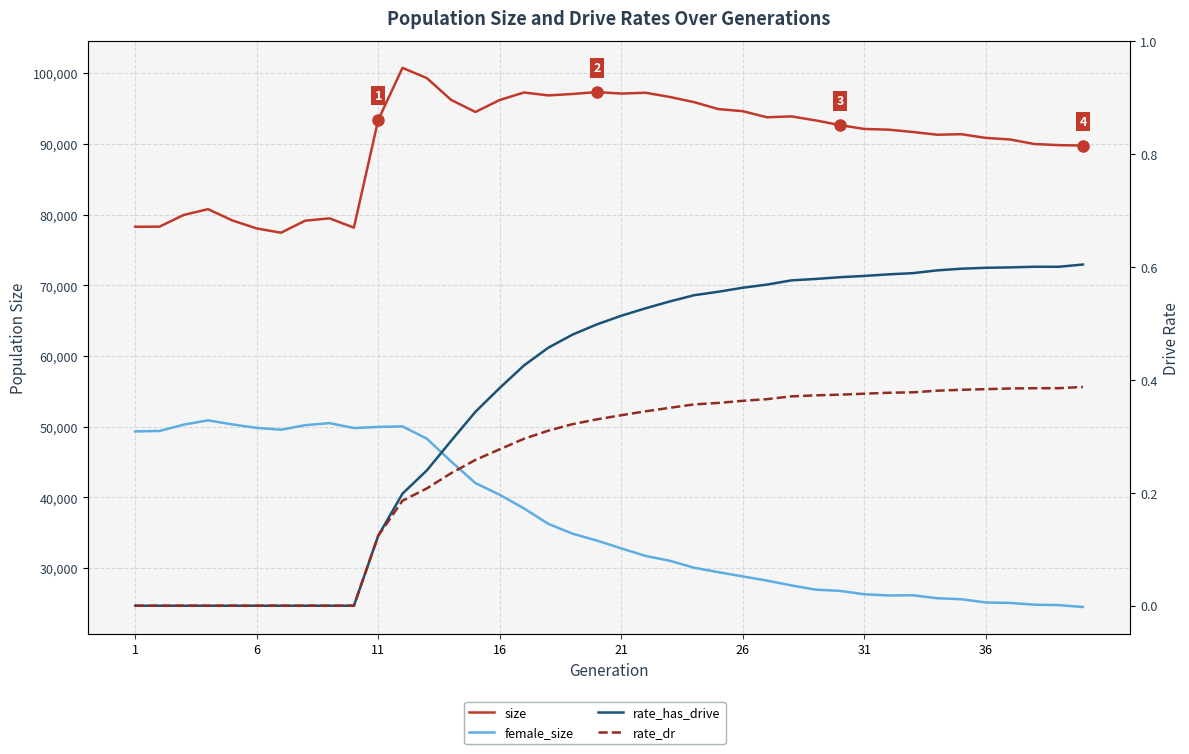

The rate_dr series shows 0.5 at 28. True or false?

False